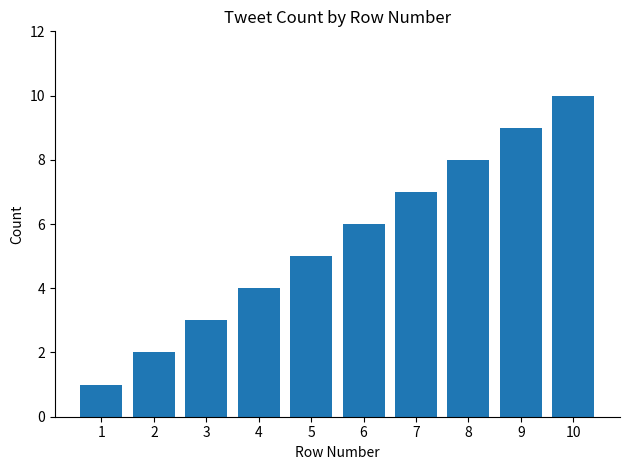

Reading left to right, list all the values displayed in this chart.

1=1	2=2	3=3	4=4	5=5	6=6	7=7	8=8	9=9	10=10